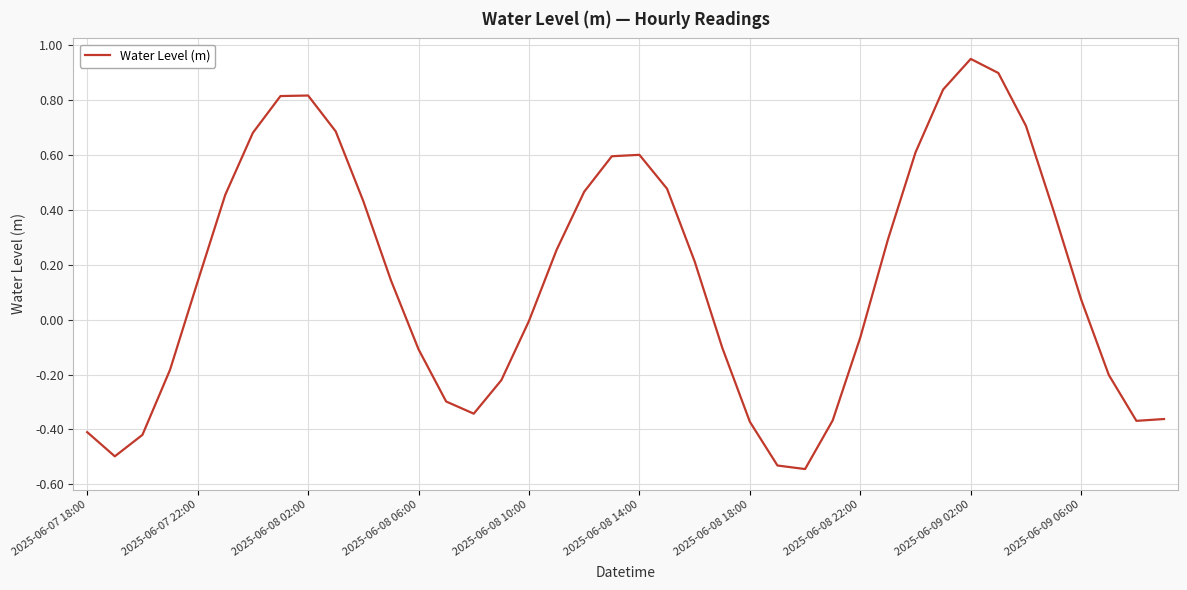

What is the difference between the maximum and minimum values?

1.5